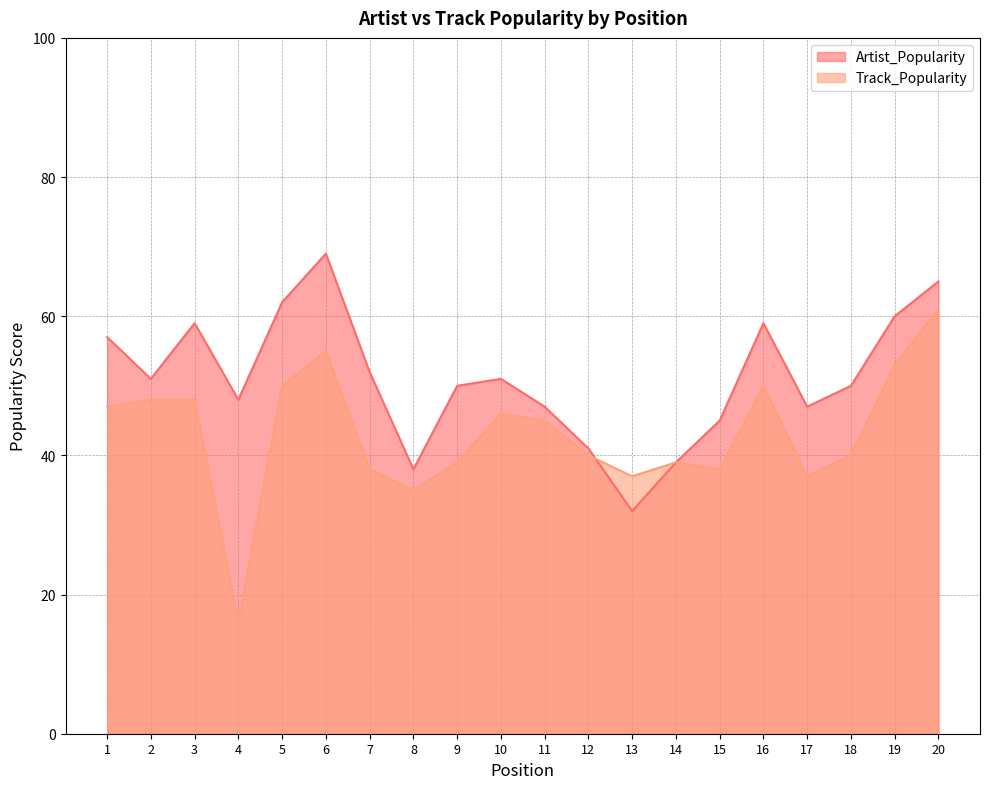

Where is Artist_Popularity nearest to the value 50?

9